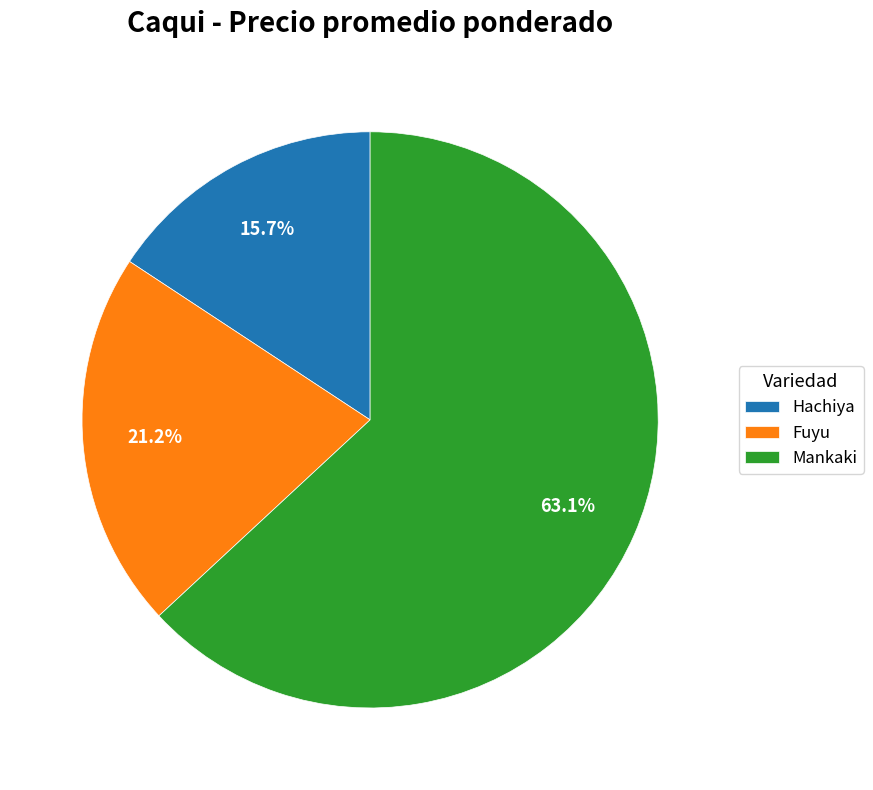

To the nearest percent, what percentage of the pie is Hachiya?

16%